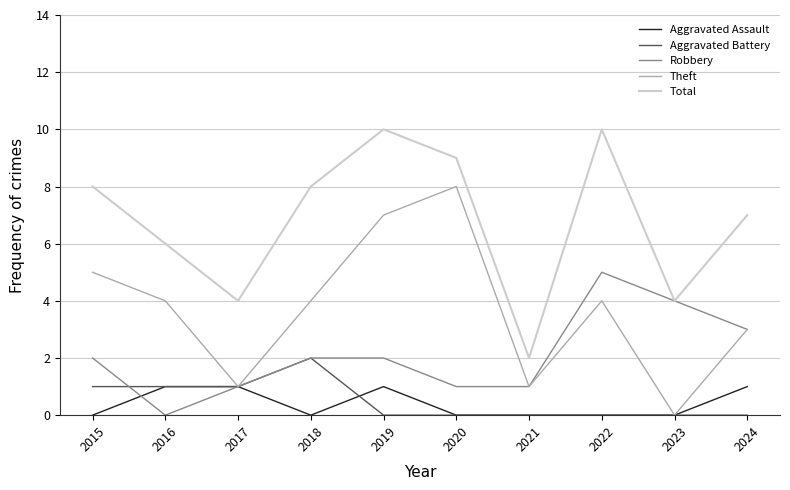

The Aggravated Battery series shows 0 at 2019. True or false?

True